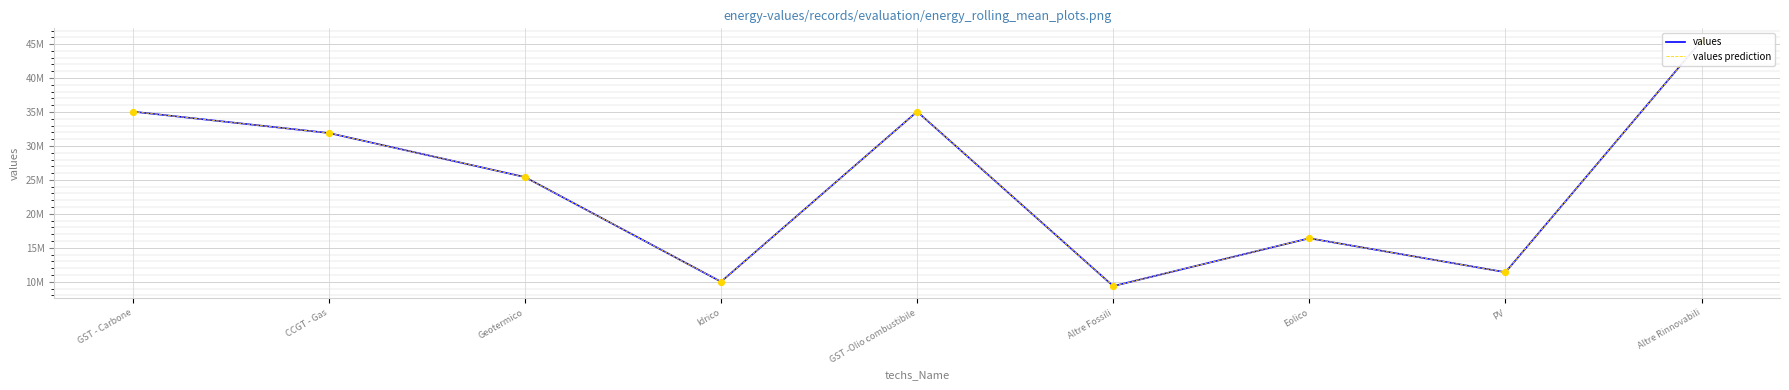

At how many categories does at least one series exceed 22712113?

5